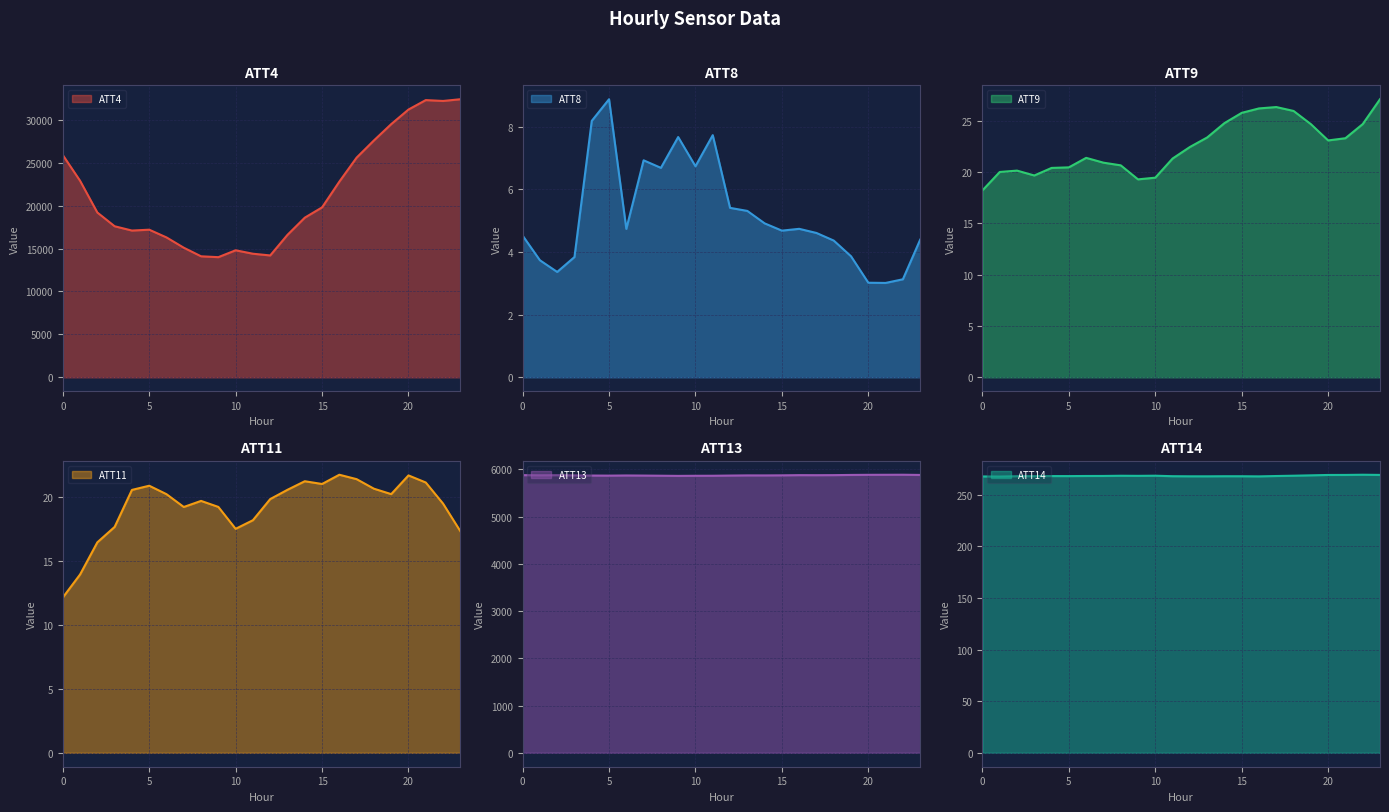

Rank the categories by ATT14 value from highest to lowest.

22, 23, 21, 20, 19, 18, 10, 8, 9, 7, 6, 17, 4, 5, 3, 11, 2, 14, 15, 12, 13, 16, 0, 1